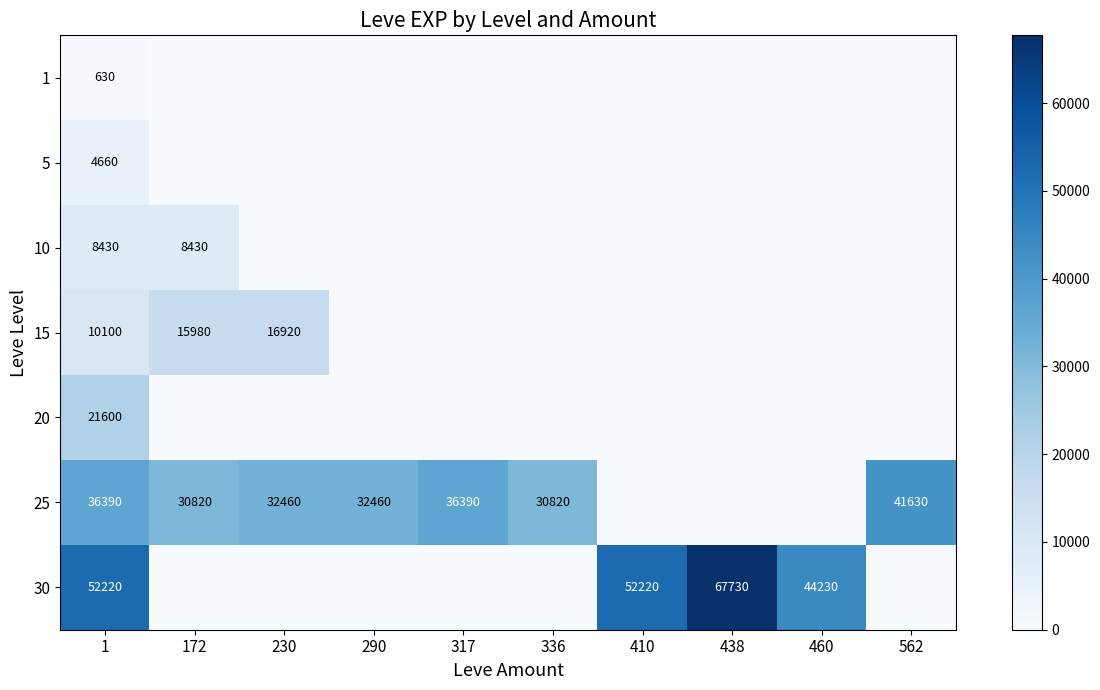

True or false: 10 has a value of 8430 at 172.

True